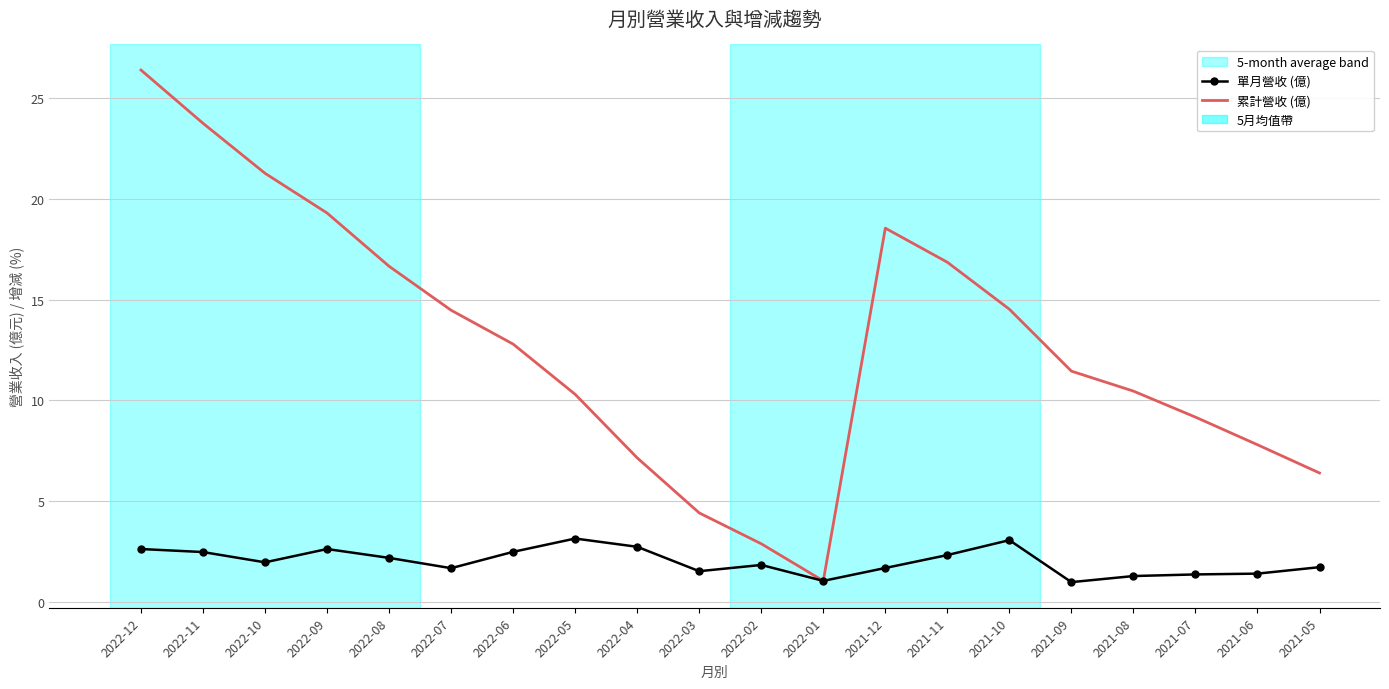

The 單月營收 (億) series shows 2.3 at 2021-11. True or false?

True